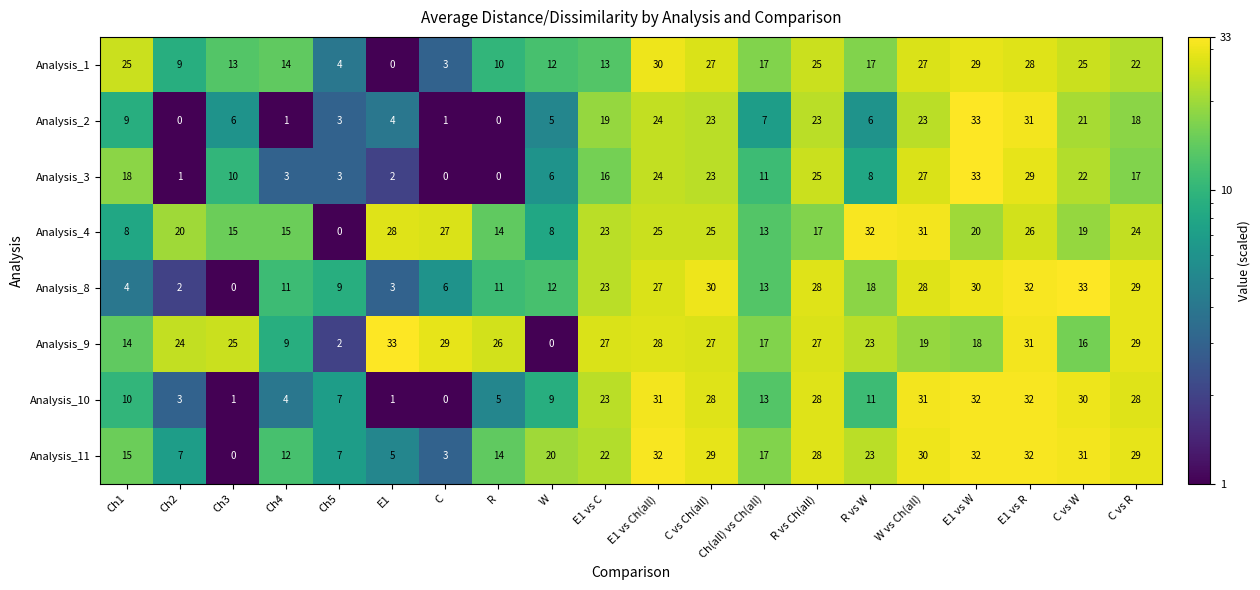

The value of Analysis_10 at Ch1 is 10. True or false?

True